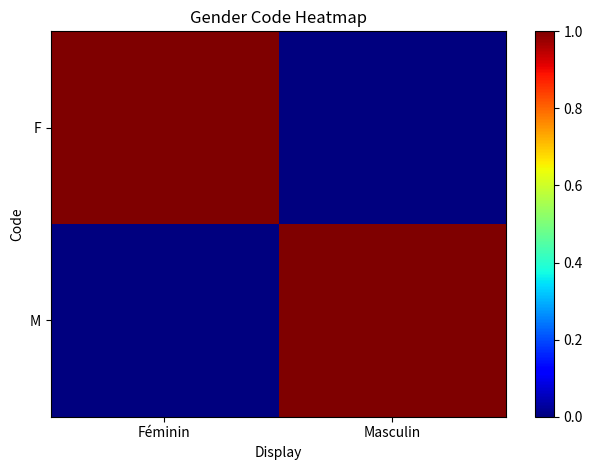

Reading left to right, list all the values displayed in this chart.

F: Féminin=1	Masculin=0
M: Féminin=0	Masculin=1